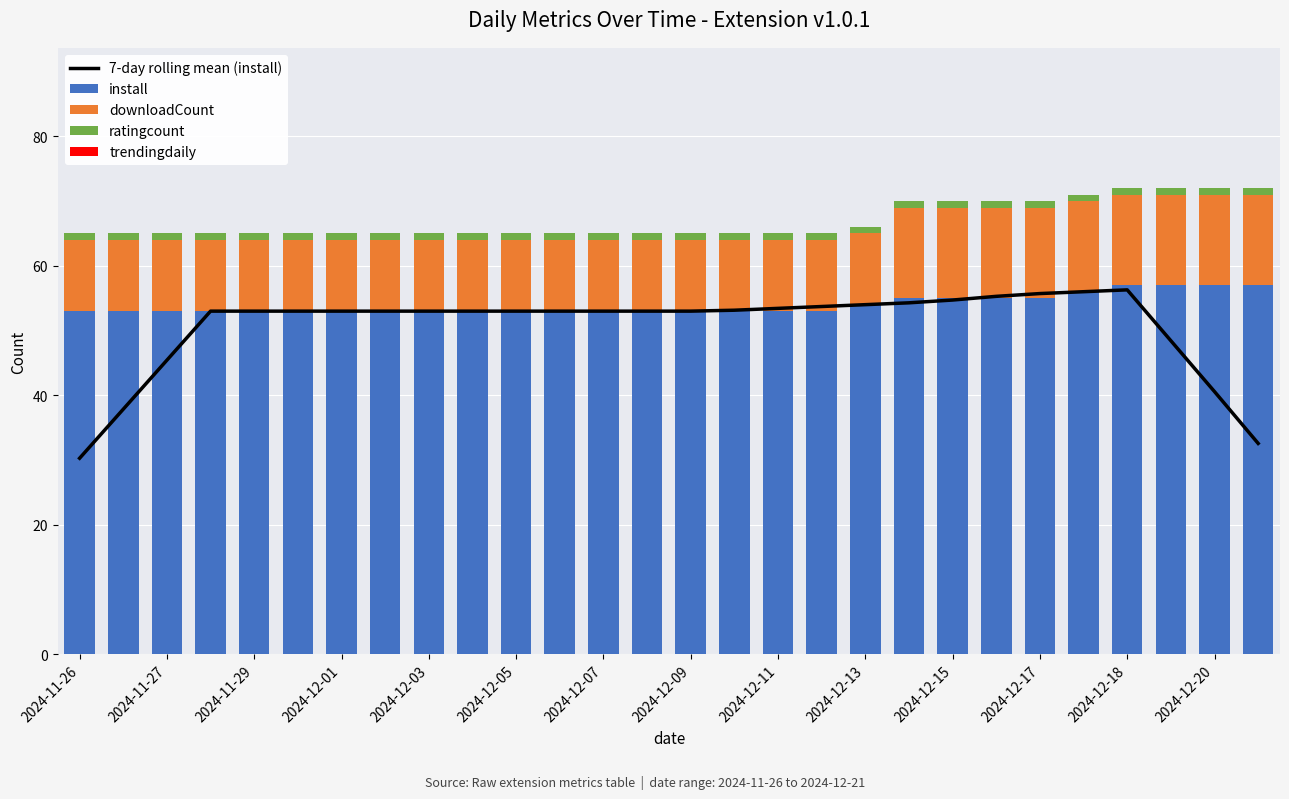

What is the difference between the second highest and minimum values in the downloadCount series?

3.0